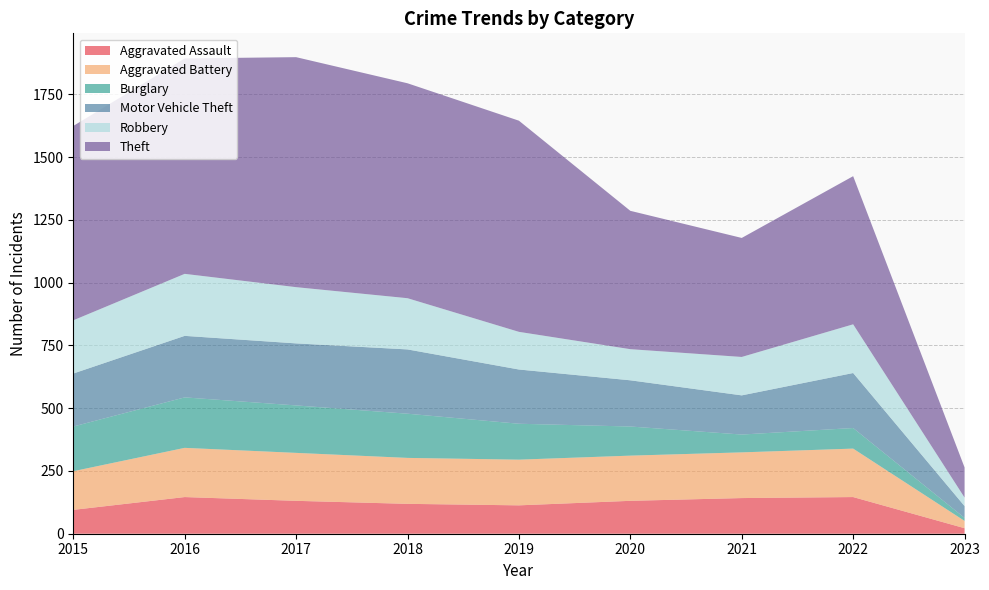

Reading left to right, what are all the values shown in this chart?

Aggravated Assault: 95	146	131	119	113	131	142	146	22
Aggravated Battery: 154	196	191	183	182	180	182	193	29
Burglary: 178	201	189	176	143	116	71	82	12
Motor Vehicle Theft: 211	245	247	256	216	184	156	219	47
Robbery: 212	247	224	204	150	124	153	194	34
Theft: 774	858	916	856	841	551	474	590	120